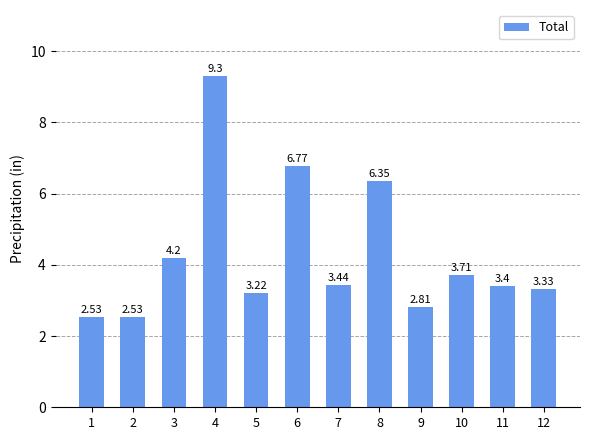

How many data points are less than 3?

3